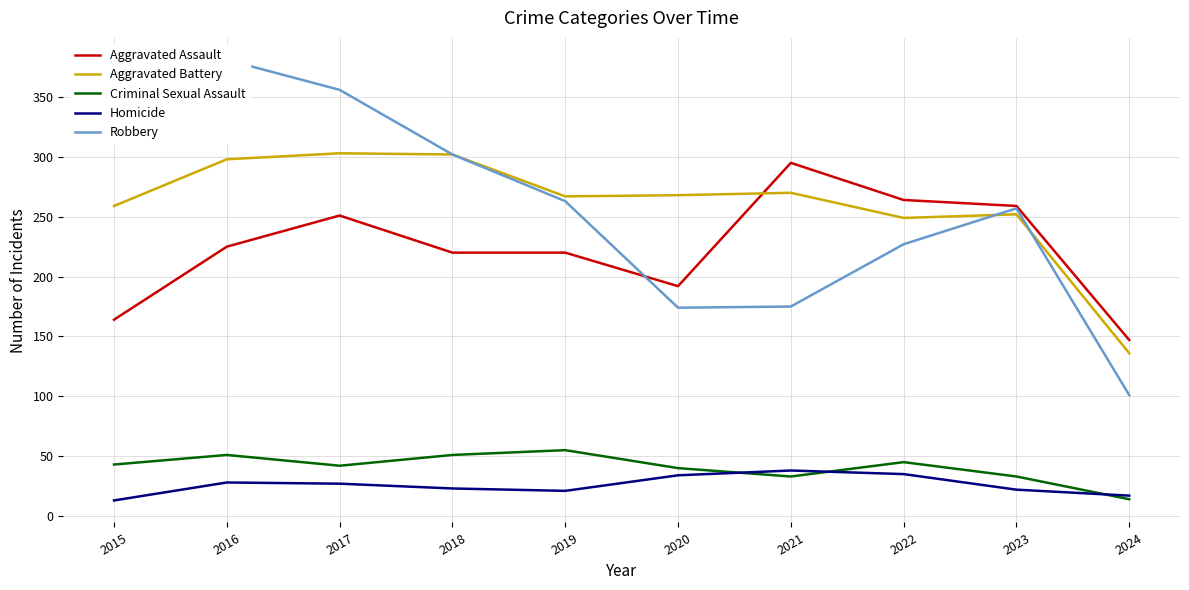

What is the difference between the Homicide values at 2022 and 2015?

22